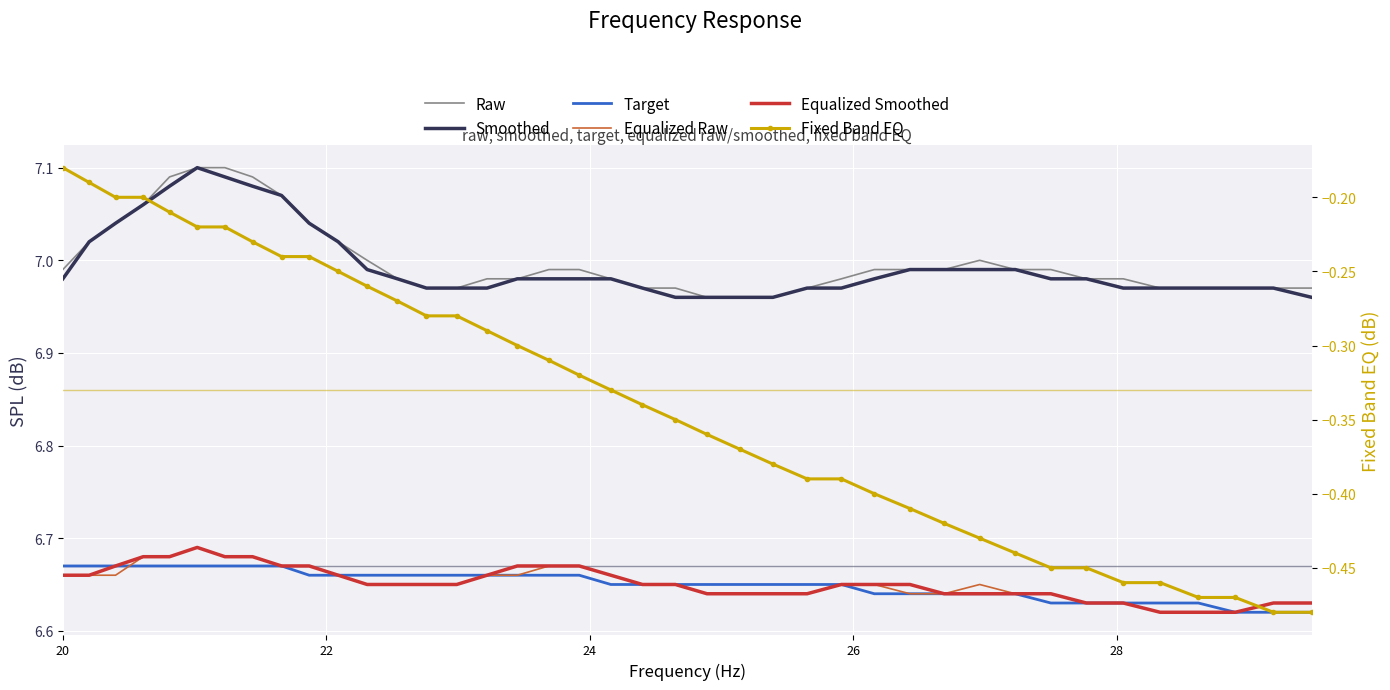

True or false: Smoothed and Fixed Band EQ cross at least once.

False